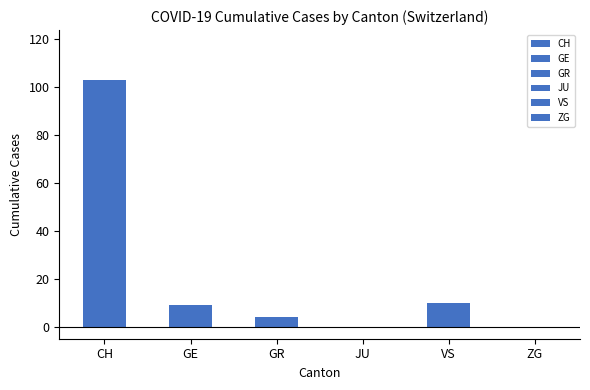

Is it true that GR equals 2 at 2020-03-03?

False